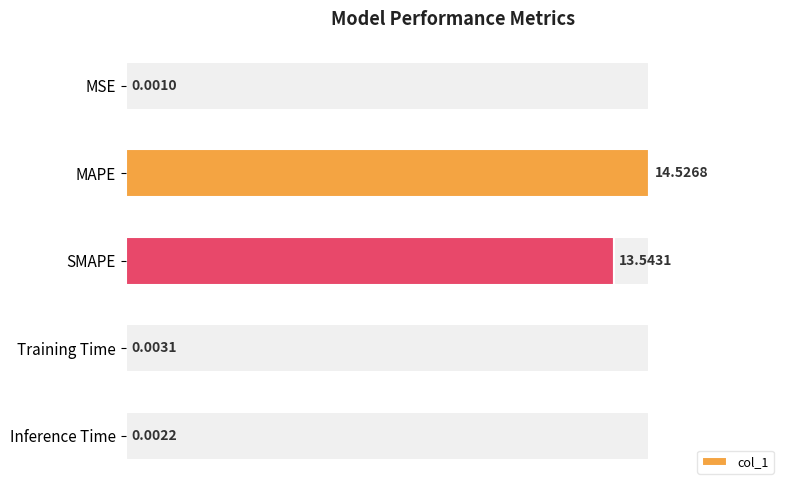

Reading left to right, transcribe all the data shown in this chart.

0.0	14.5	13.5	0.0	0.0